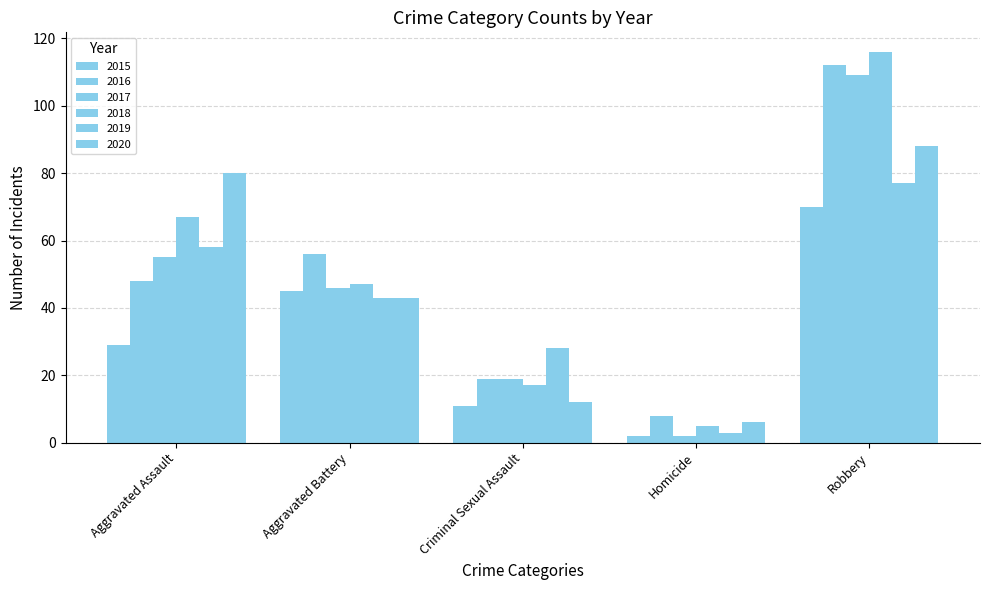

How many bars are there in each group?

6